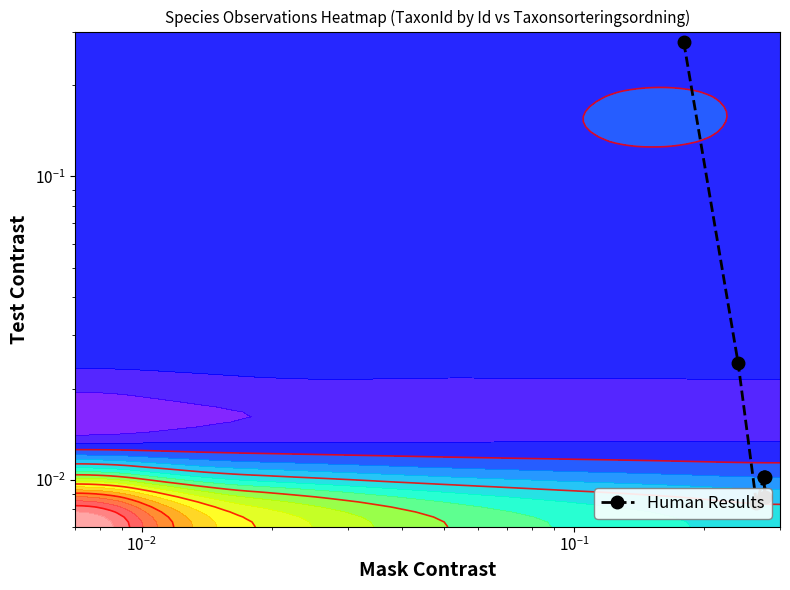

What is the difference between the maximum and minimum values?

0.3